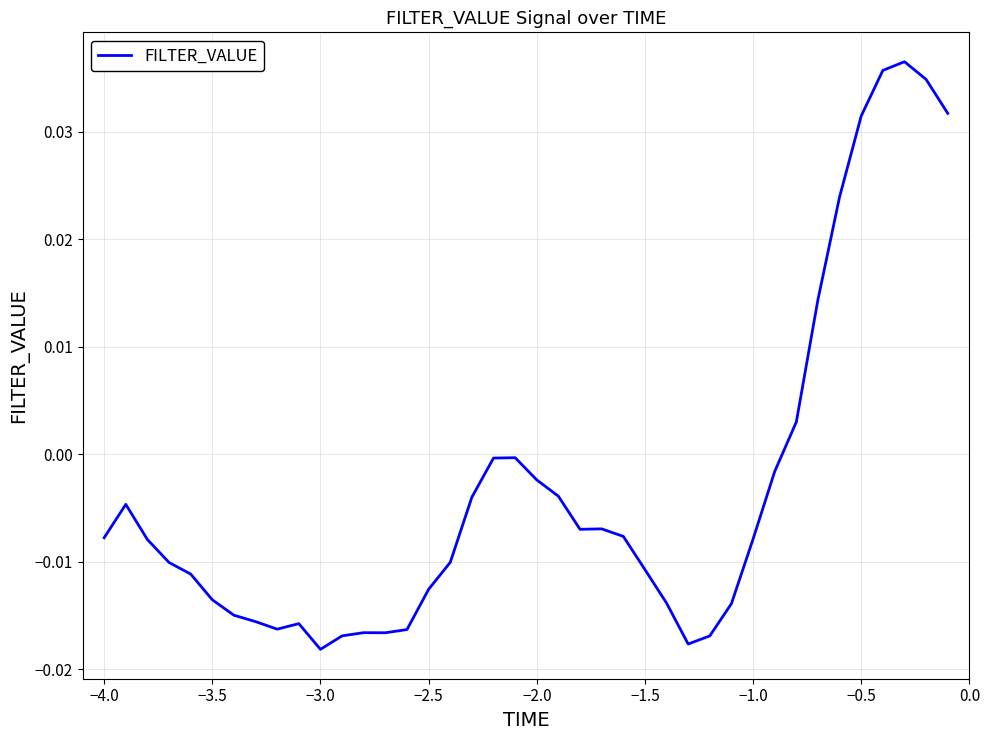

What is the difference between the maximum and second lowest values?

0.1